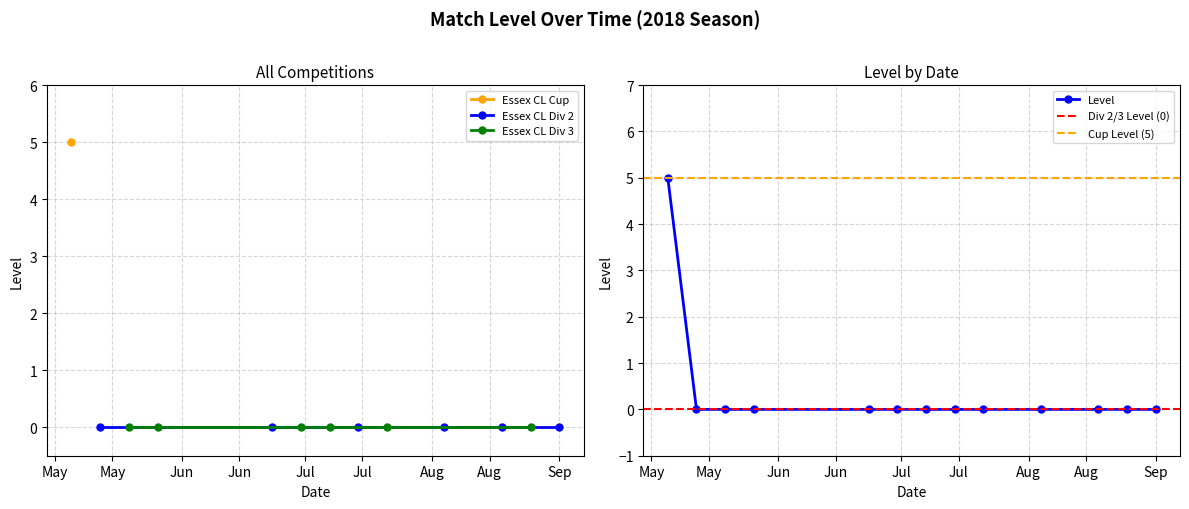

Rank the categories by value from highest to lowest.

2018-05-05, 2018-05-12, 2018-05-19, 2018-05-26, 2018-06-23, 2018-06-30, 2018-07-07, 2018-07-14, 2018-07-21, 2018-08-04, 2018-08-18, 2018-08-25, 2018-09-01